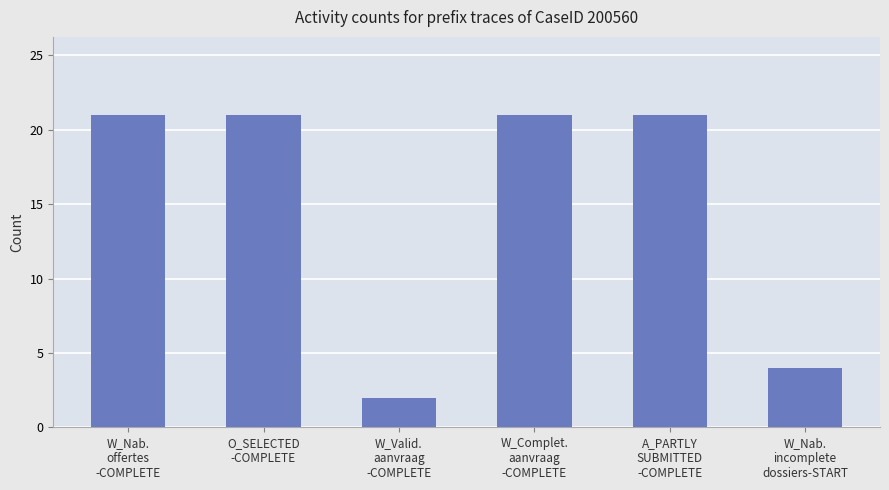

Reading right to left, list all the values displayed in this chart.

W_Nab.
incomplete
dossiers-START=4	A_PARTLY
SUBMITTED
-COMPLETE=21	W_Complet.
aanvraag
-COMPLETE=21	W_Valid.
aanvraag
-COMPLETE=2	O_SELECTED
-COMPLETE=21	W_Nab.
offertes
-COMPLETE=21